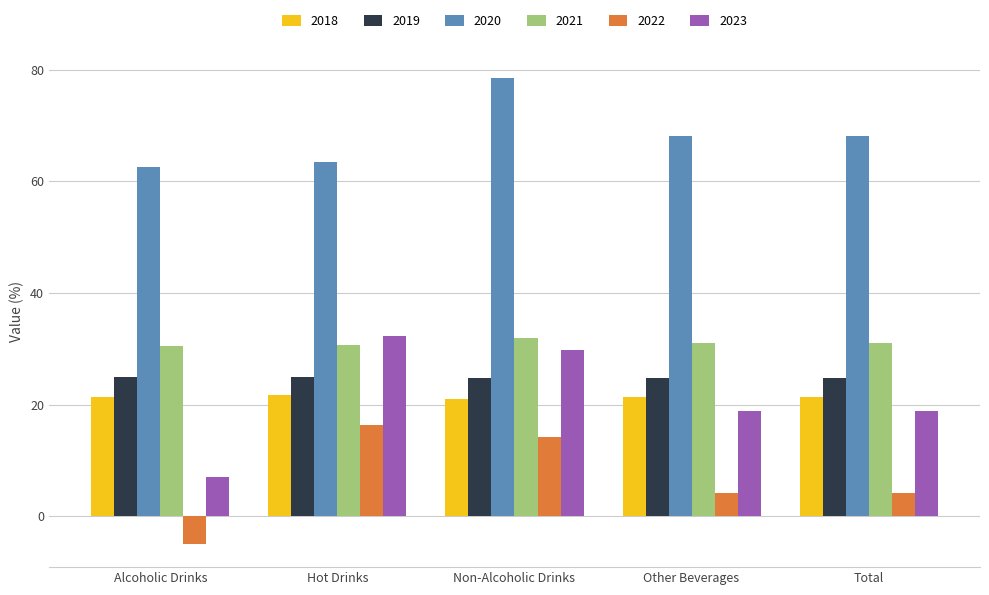

What position from the right is Non-Alcoholic Drinks?

3